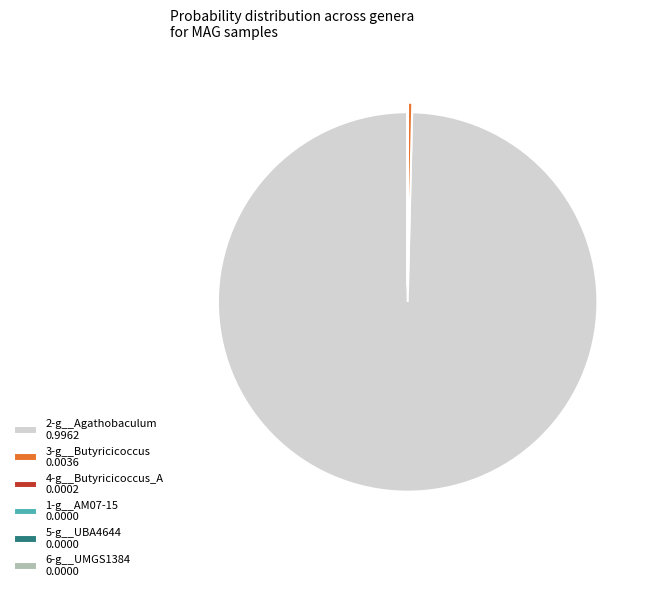

Is it true that 2-g__Agathobaculum 0.9962 is 100% of the pie?

True